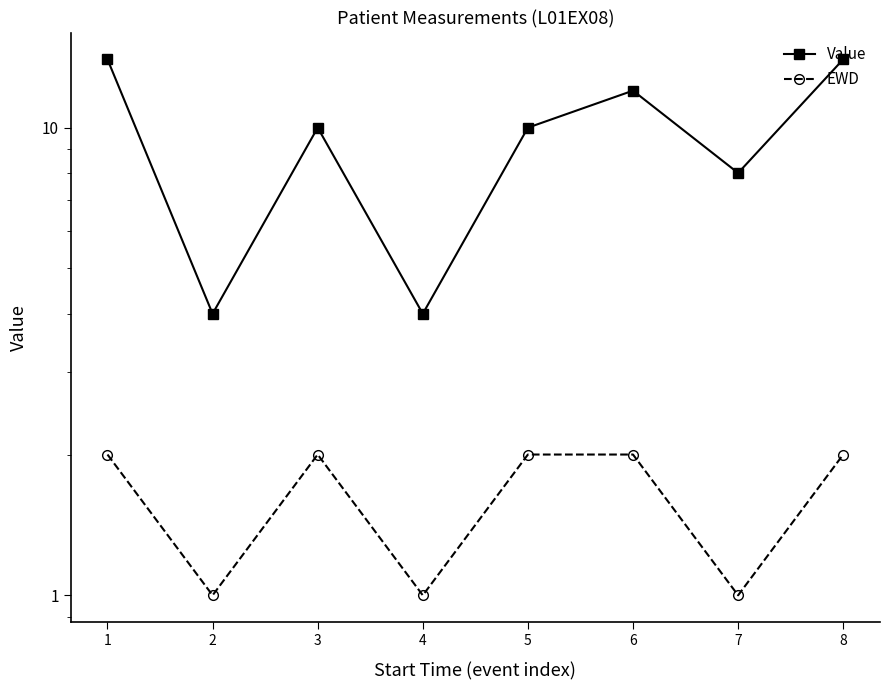

What is the average value of the EWD series?

2